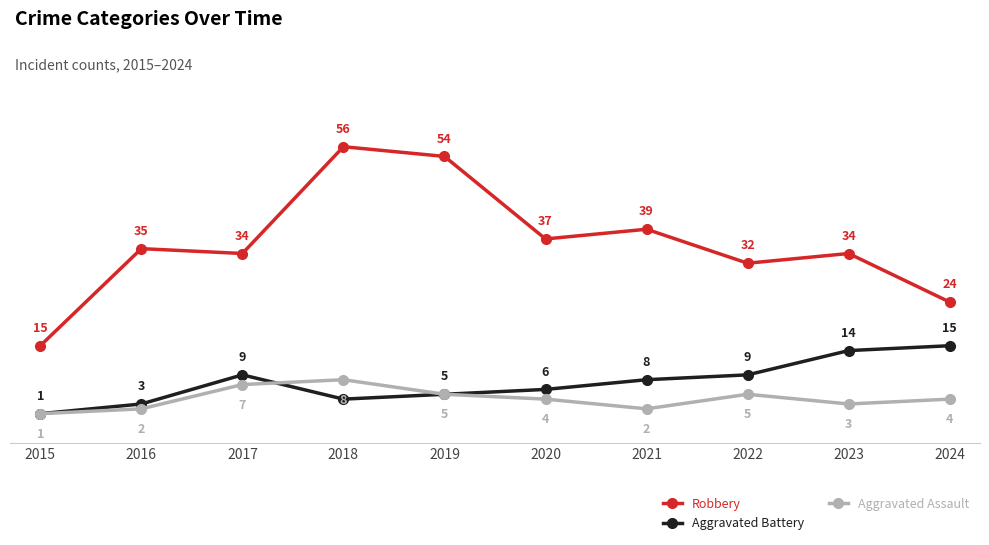

How many distinct data groups are displayed?

3